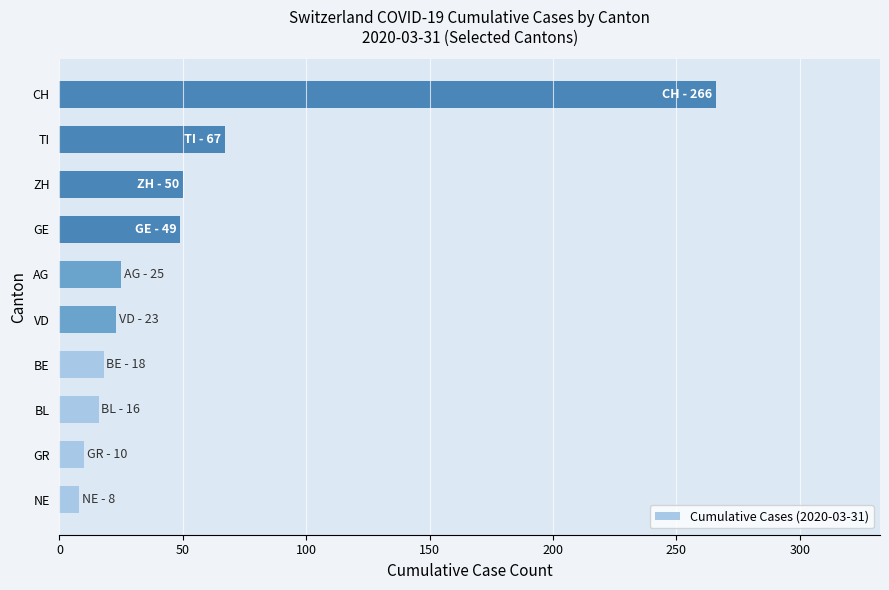

Where is the data nearest to the value 137?

TI